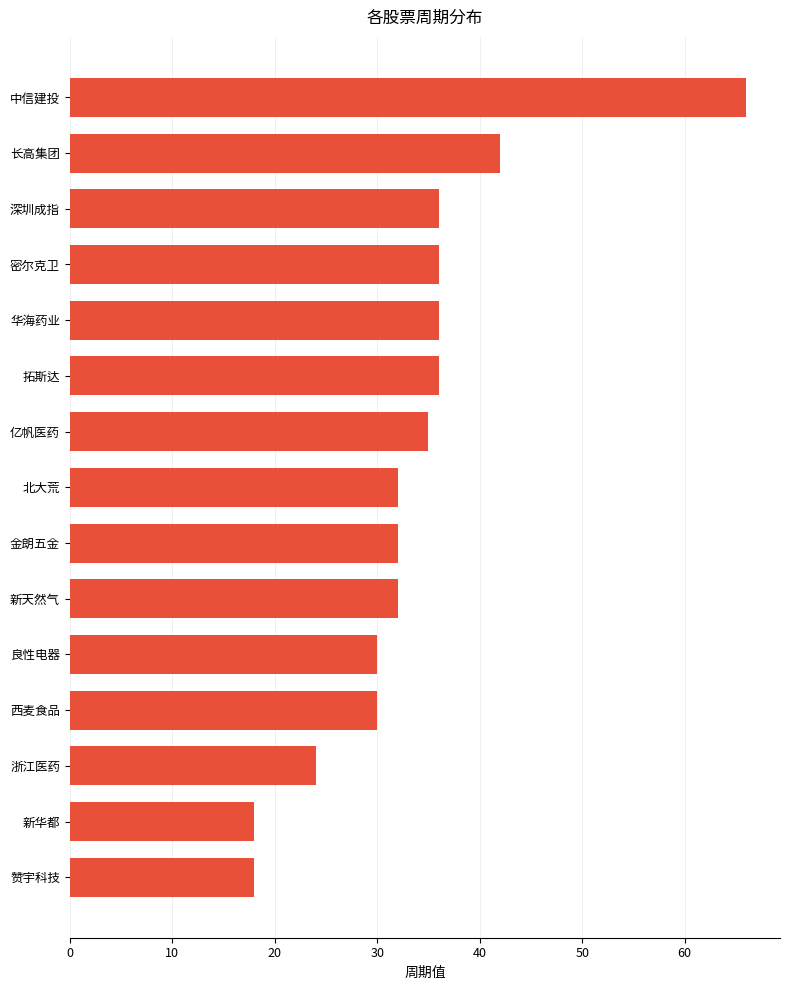

What is the ratio of the value at 亿帆医药 to the value at 新华都?

1.9